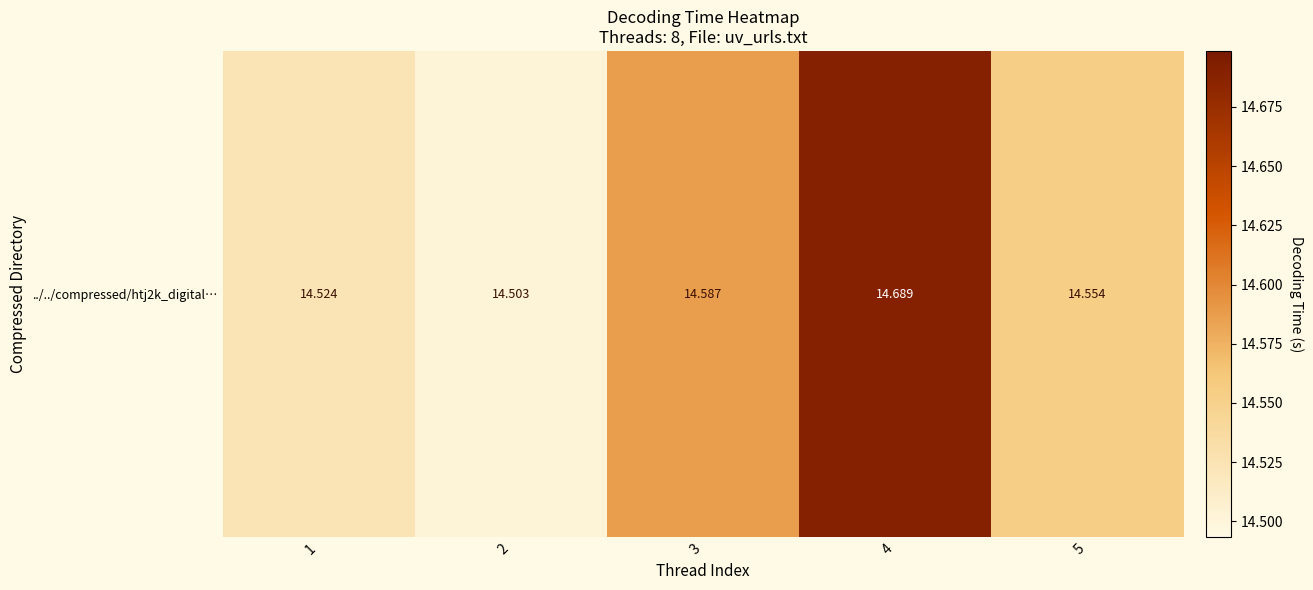

Approximately how many times larger is the value at 5 compared to 1?

1.0